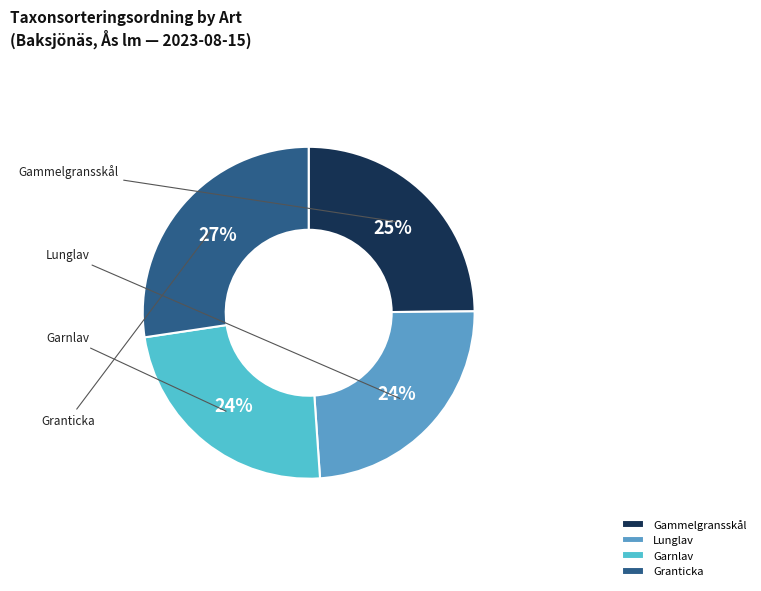

To the nearest percent, what is the combined percentage of Garnlav and Granticka?

51%